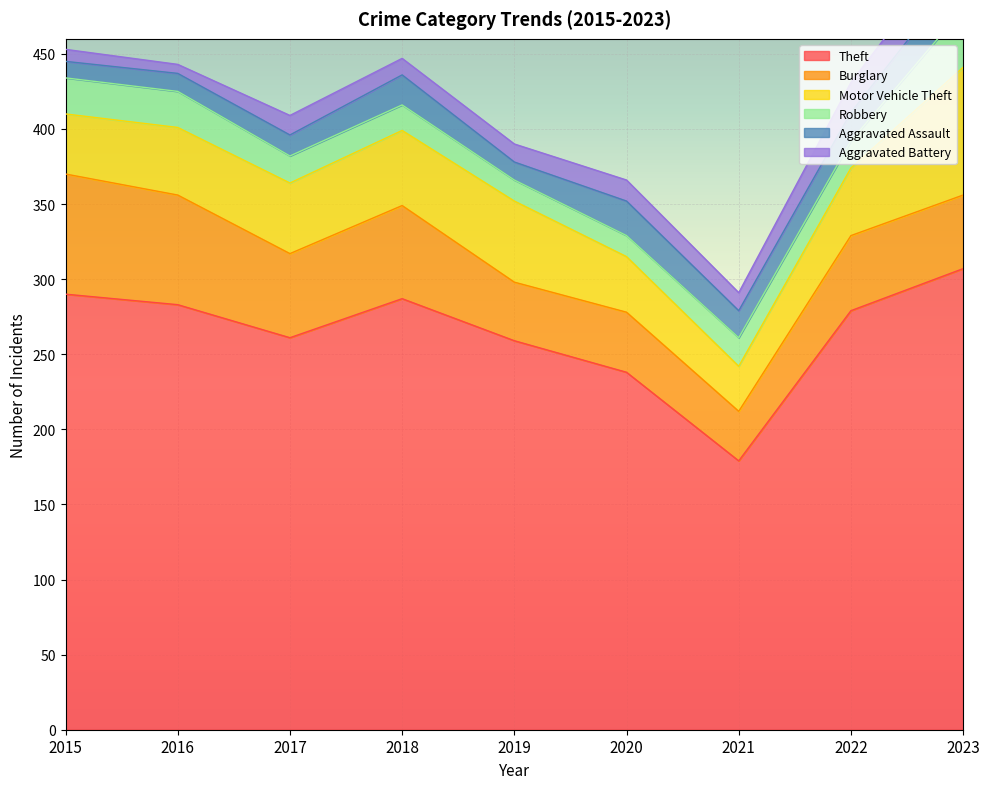

True or false: Aggravated Battery and Robbery intersect in this chart.

True